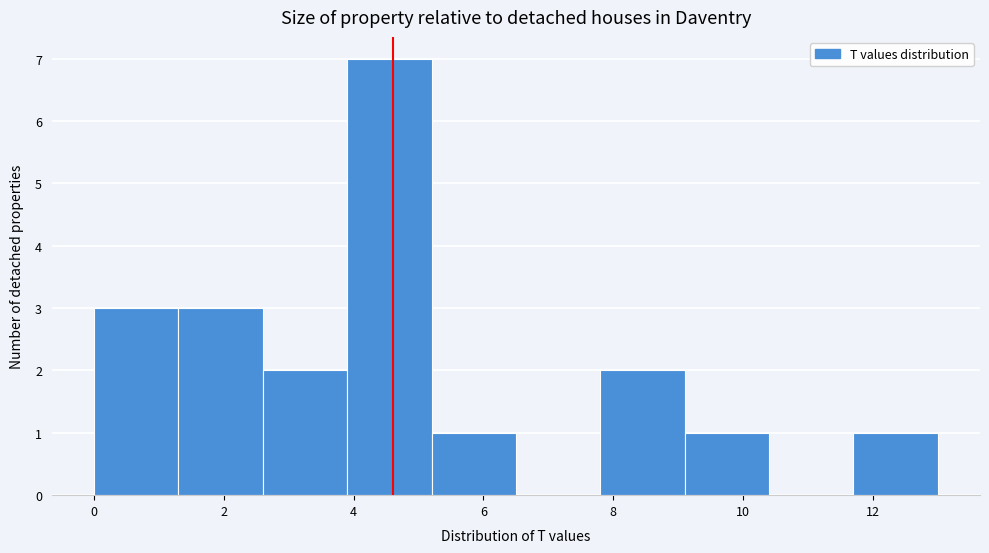

Reading left to right, list every bar in this chart as the range it spans on the x-axis followed by its height. Neither the bar edges nor the heights are printed on the chart, so give them approximately, as read against the axes.

0.0 to 1.3: 3
1.3 to 2.6: 3
2.6 to 3.9: 2
3.9 to 5.2: 7
5.2 to 6.5: 1
6.5 to 7.8: 0
7.8 to 9.1: 2
9.1 to 10.4: 1
10.4 to 11.7: 0
11.7 to 13.0: 1